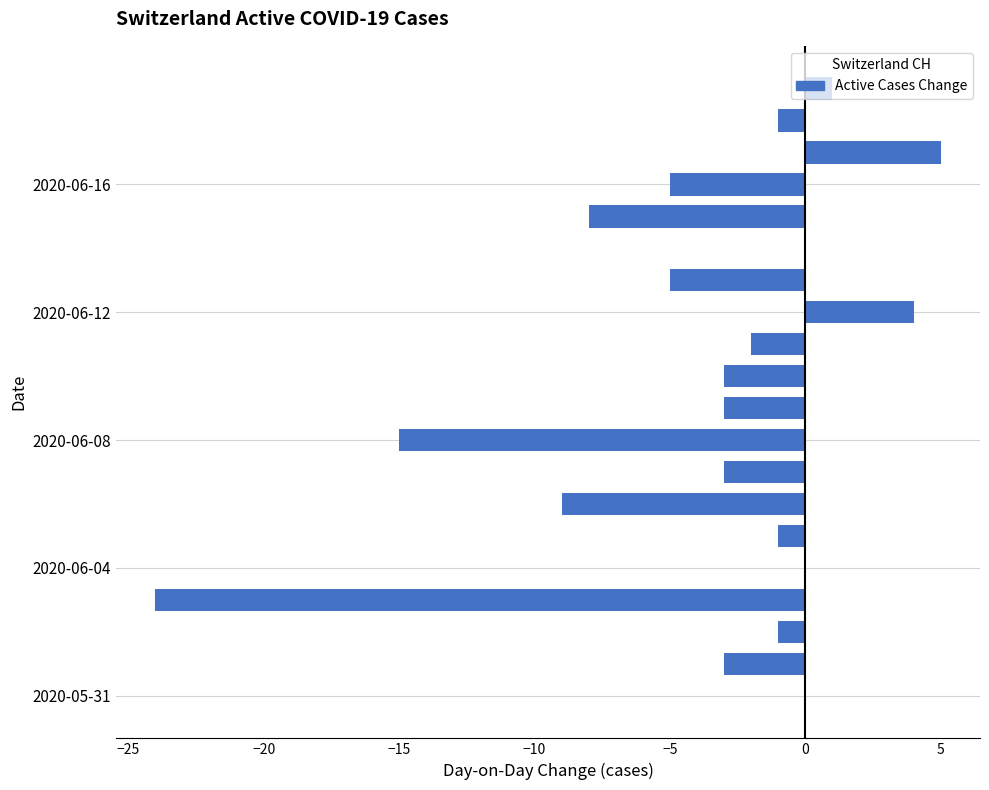

What is the maximum value shown in the chart?

5